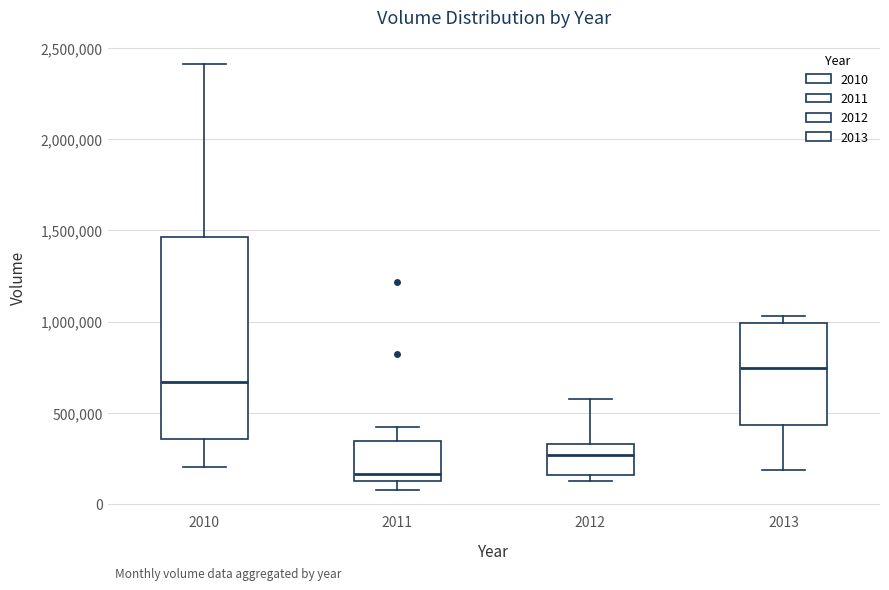

Reading left to right, transcribe this box plot: for each box, give where its median line is, the range the box spans, and where its two whiskers end, as read against the y-axis. The values are not printed on the chart, so give them approximately, as read against the axis.

2010: median 650000, box 350000 to 1450000, whiskers 200000 to 2400000
2011: median 150000 (just above the box's lower edge), box 150000 to 350000, whiskers 100000 to 400000
2012: median 250000, box 150000 to 350000, whiskers 150000 (just below the box's lower edge) to 600000
2013: median 750000, box 450000 to 1000000, whiskers 200000 to 1050000